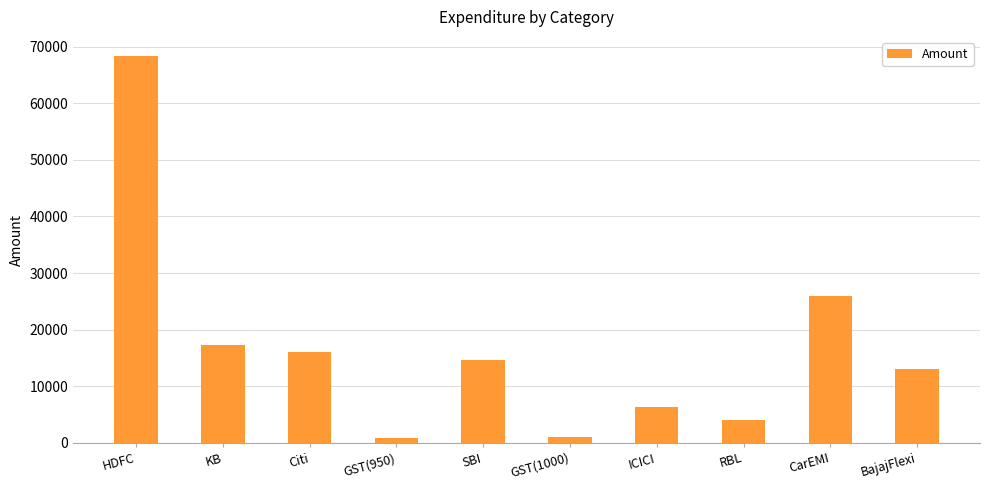

Does the chart contain any negative values?

No